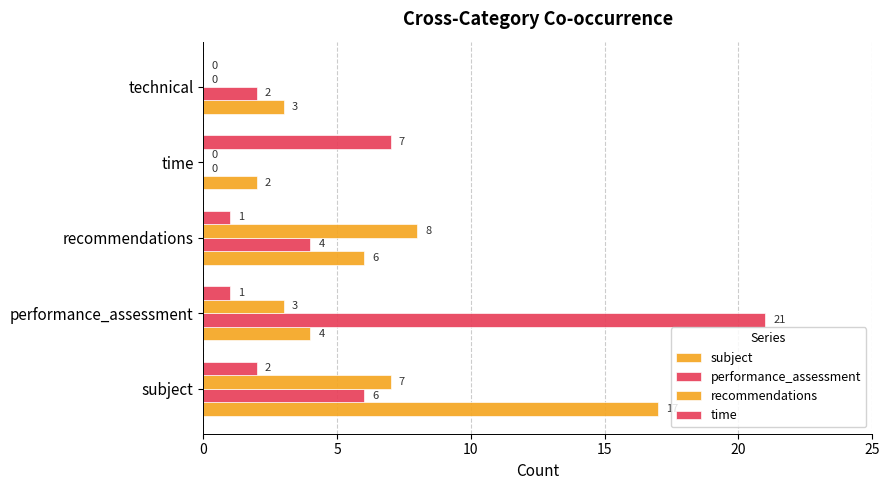

How many series are shown in this chart?

4